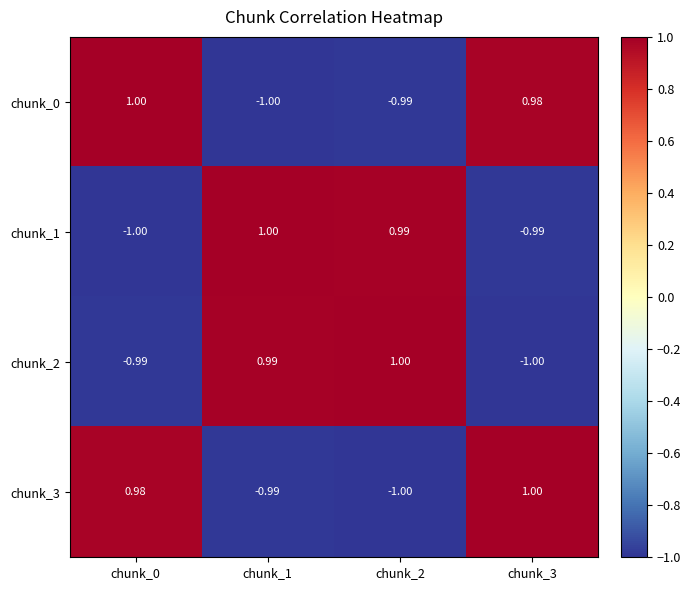

Is the value of chunk_2 at chunk_2 greater than the value of chunk_1 at chunk_3?

Yes